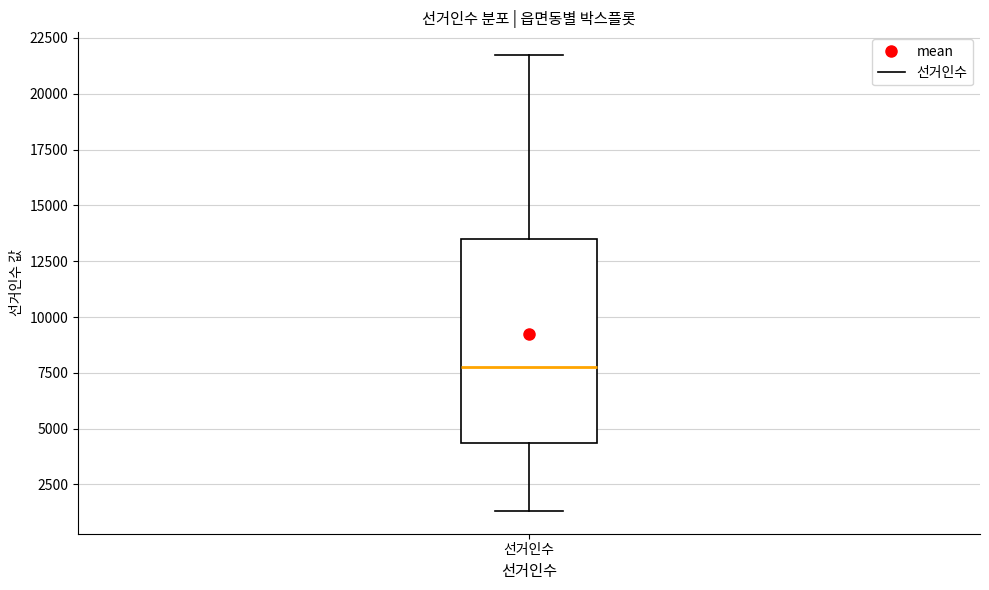

Transcribe this box plot: give where the median line is, the range the box spans, and where the two whiskers end, as read against the y-axis. The values are not printed on the chart, so give them approximately, as read against the axis.

median 8000, box 4500 to 13500, whiskers 1500 to 21500